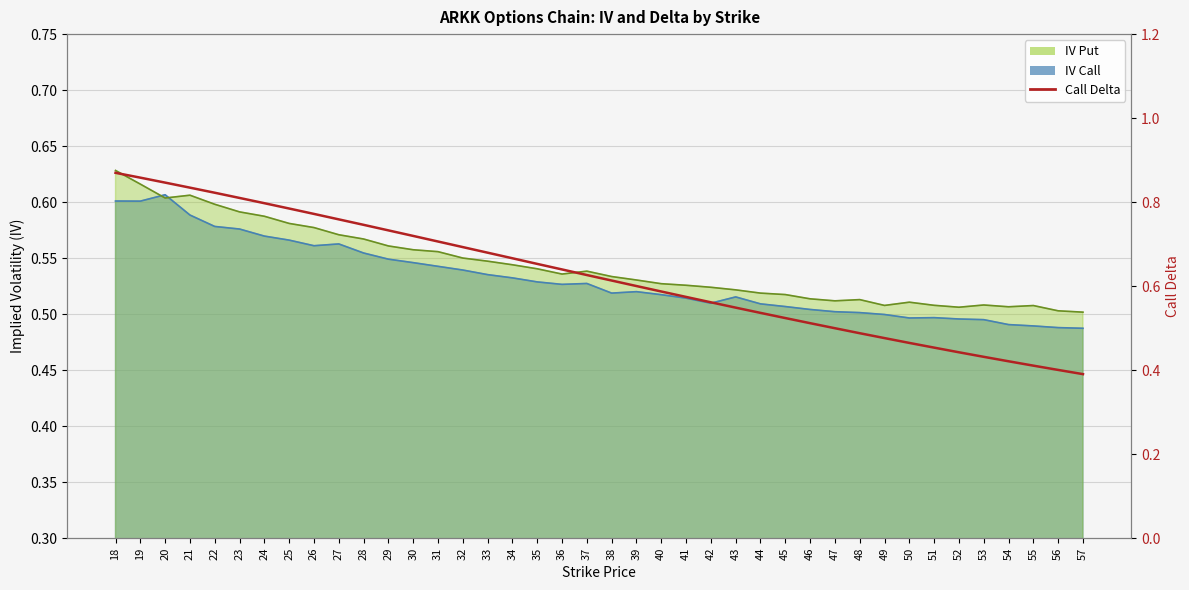

What is the change in value from 25 to 30?

-0.1